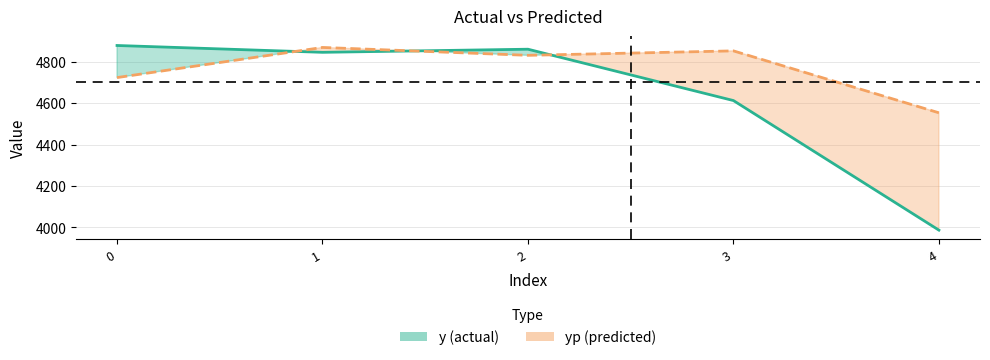

Which has a higher value, 1 or 4?

1